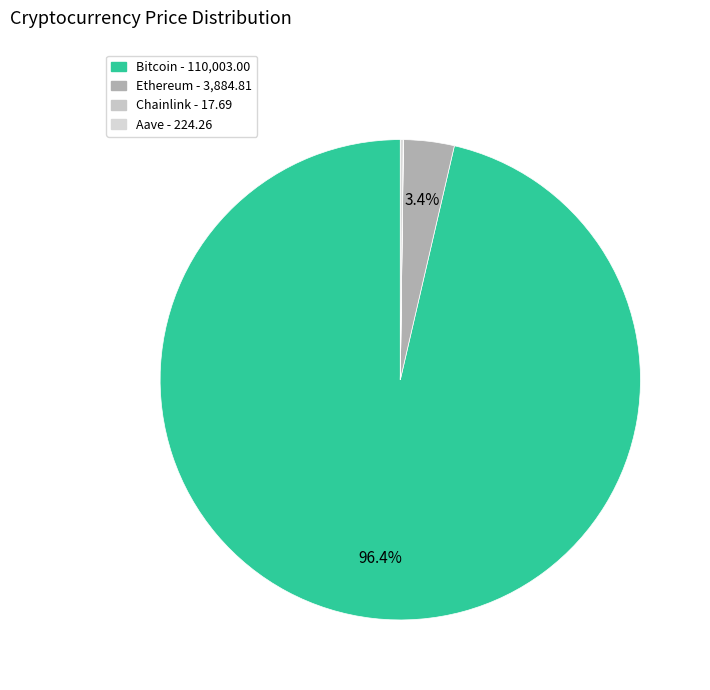

How many segments does this pie chart have?

4